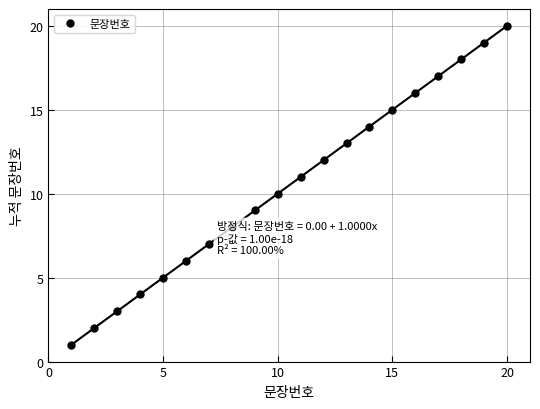

What is the difference between the maximum and minimum values?

19